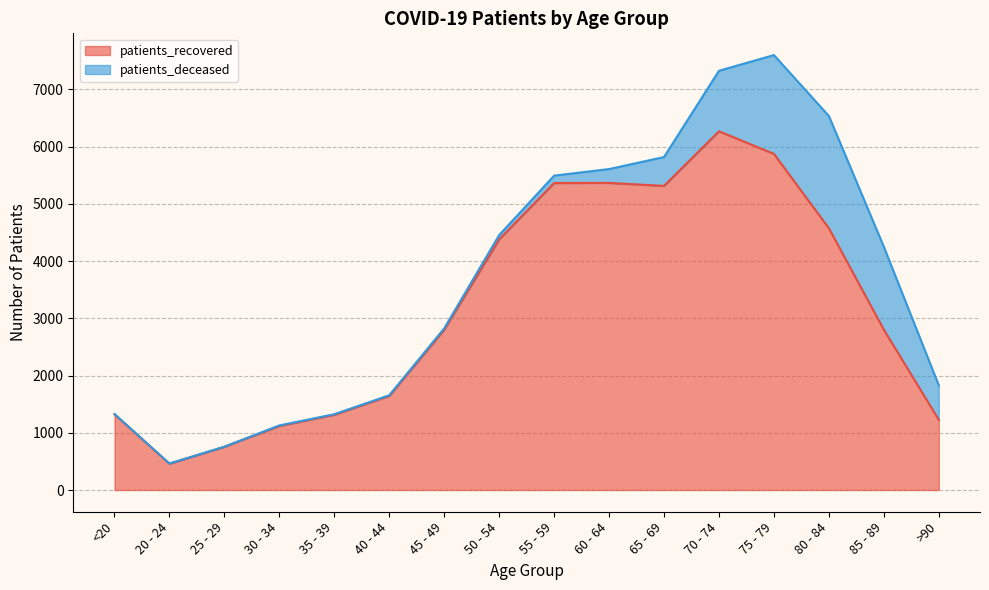

Rank the categories by value from lowest to highest.

20 - 24, 25 - 29, 30 - 34, >90, 35 - 39, <20, 40 - 44, 45 - 49, 85 - 89, 50 - 54, 80 - 84, 65 - 69, 55 - 59, 60 - 64, 75 - 79, 70 - 74